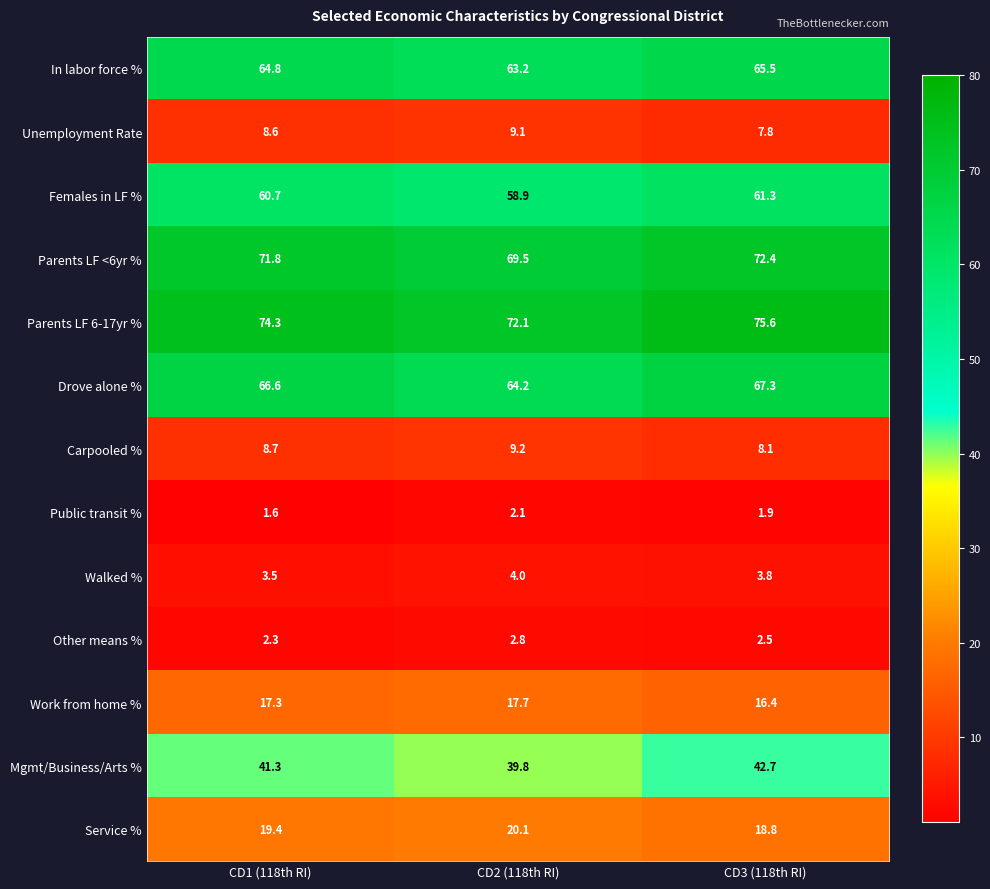

What is the difference between the highest and lowest values at CD2 (118th RI)?

70.0